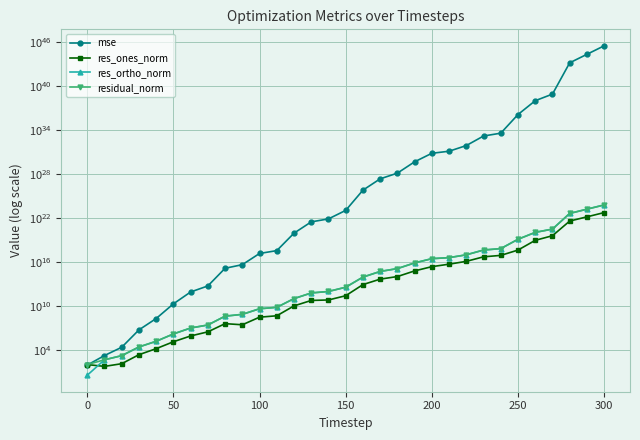

How many lines are shown in the chart?

4